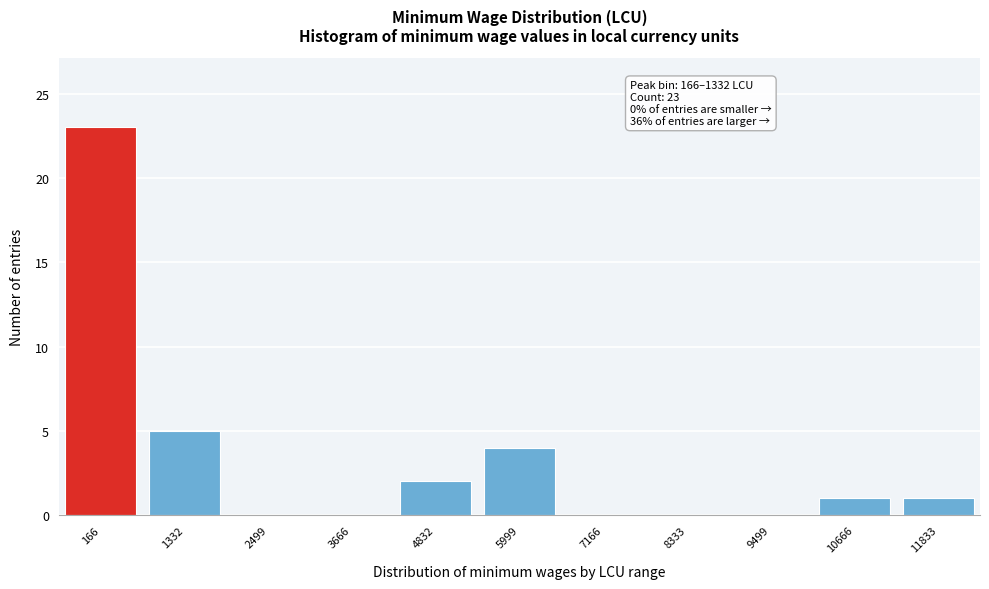

Reading left to right, list all the values displayed in this chart.

166=23	1332=5	2499=0	3666=0	4832=2	5999=4	7166=0	8333=0	9499=0	10666=1	11833=1